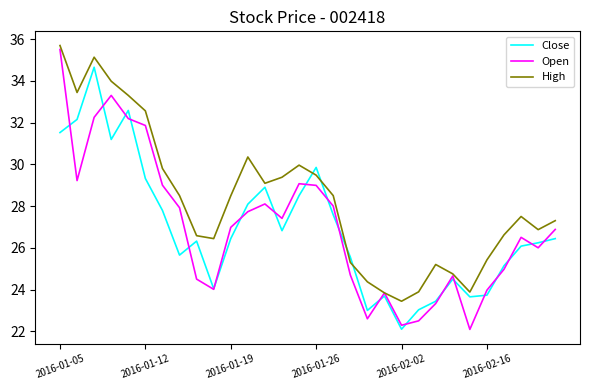

In High, how many points are higher than both neighbors (excluding endpoints)?

5